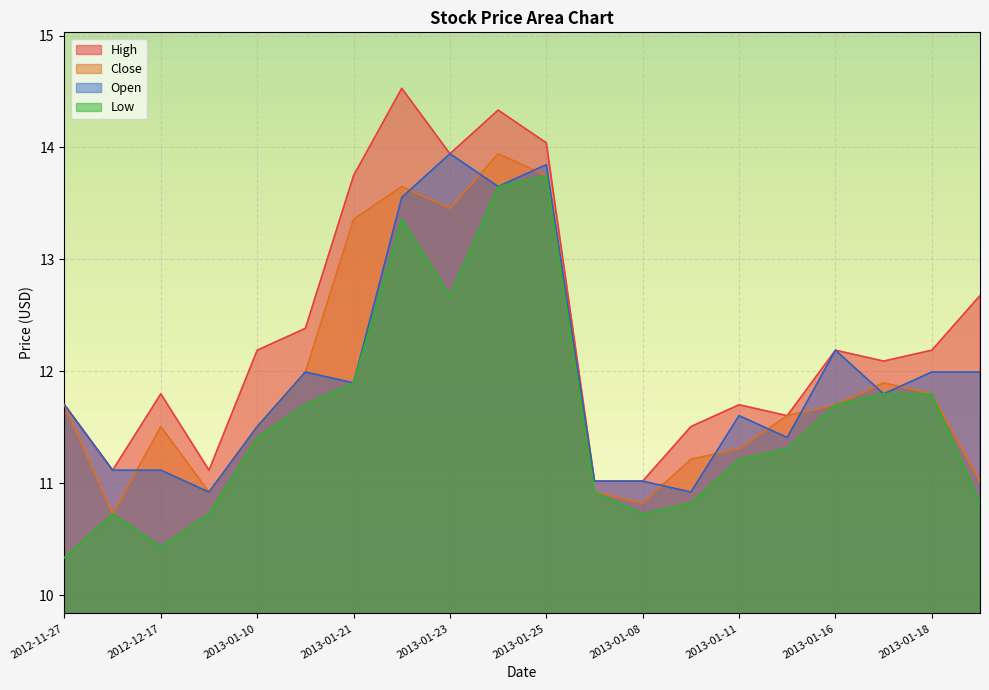

What is the sum of the Open values at 2013-01-11 and 2013-01-21?

23.5